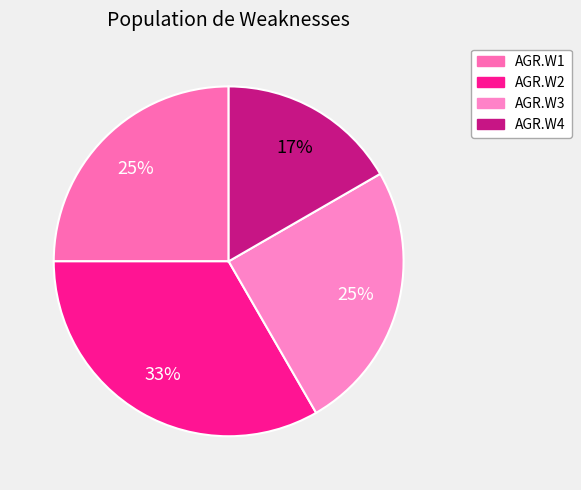

What is the change in value from AGR.W2 to AGR.W3?

-0.2